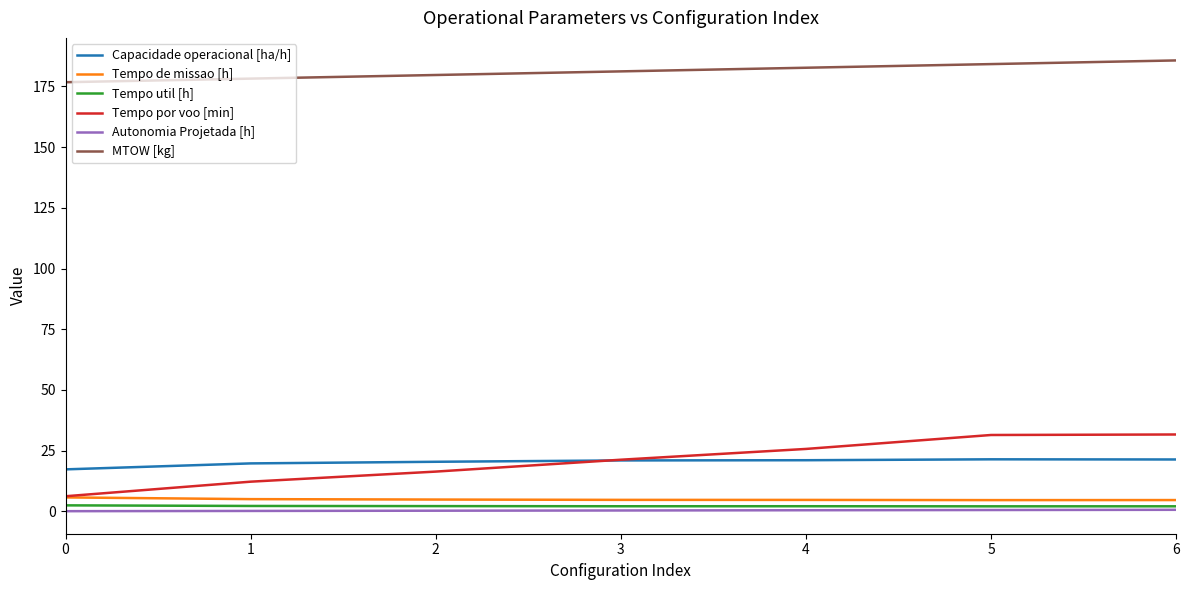

The value of Capacidade operacional [ha/h] at 2 is 20.4. True or false?

True